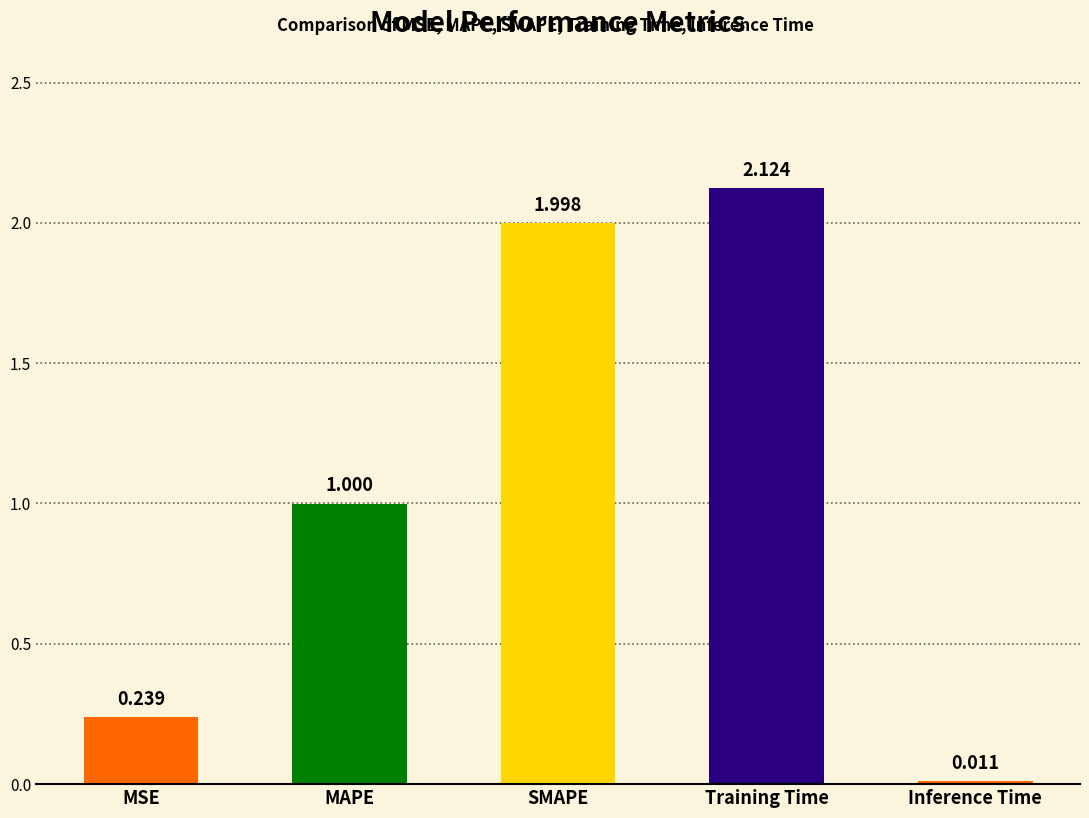

At which label is the value closest to 1?

MAPE